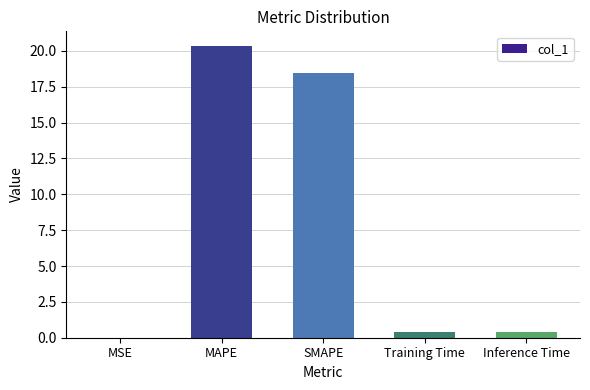

Between Training Time and MAPE, which is larger?

MAPE